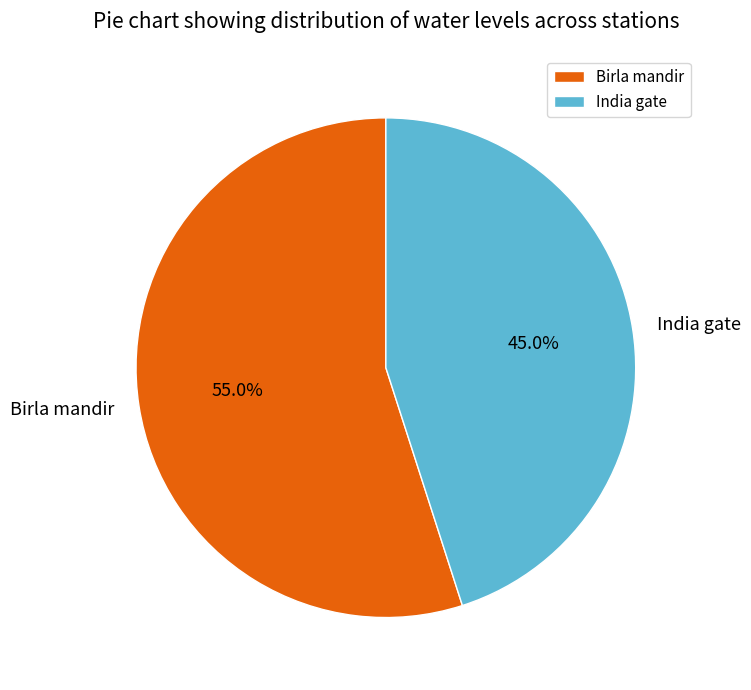

To the nearest percent, what portion does Birla mandir represent?

55%